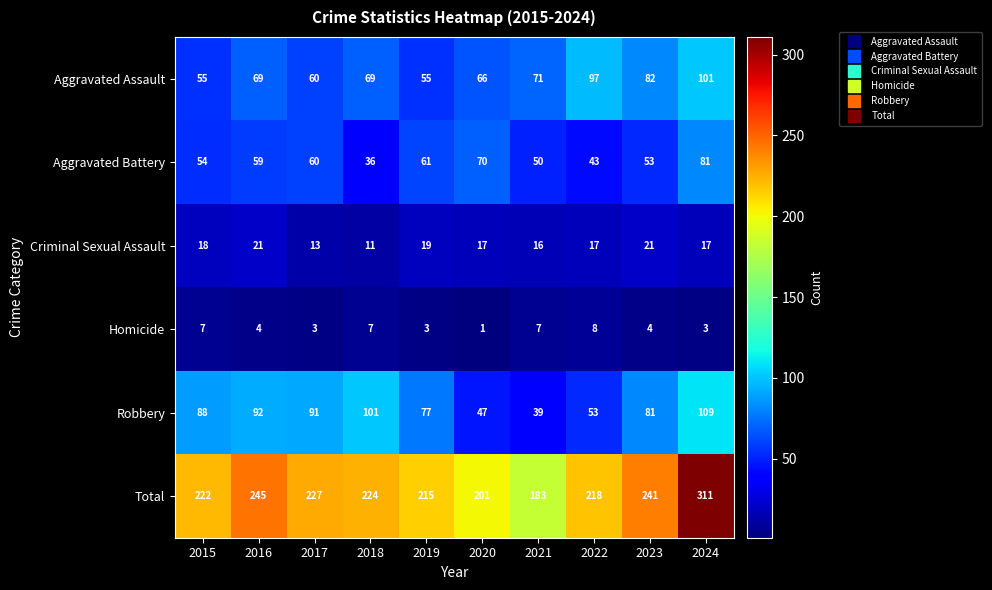

Where does the Total series first go above 224?

2016